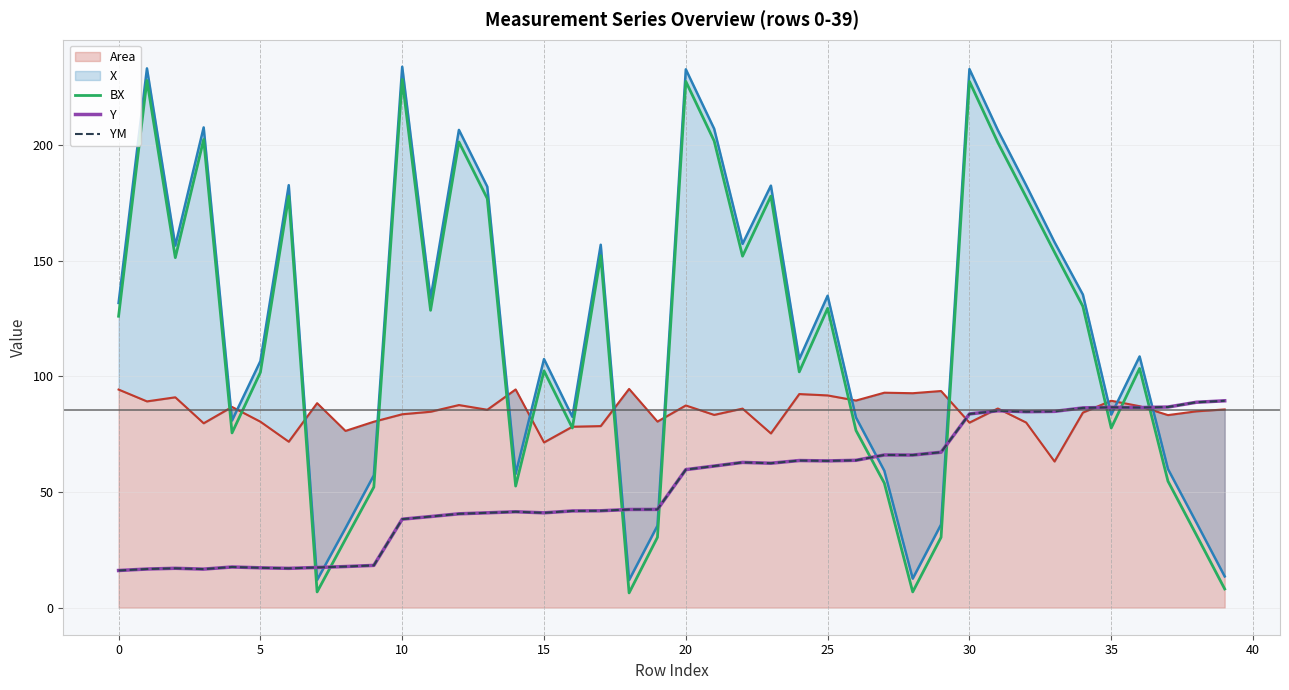

What value does the YM series have at 13?

41.0